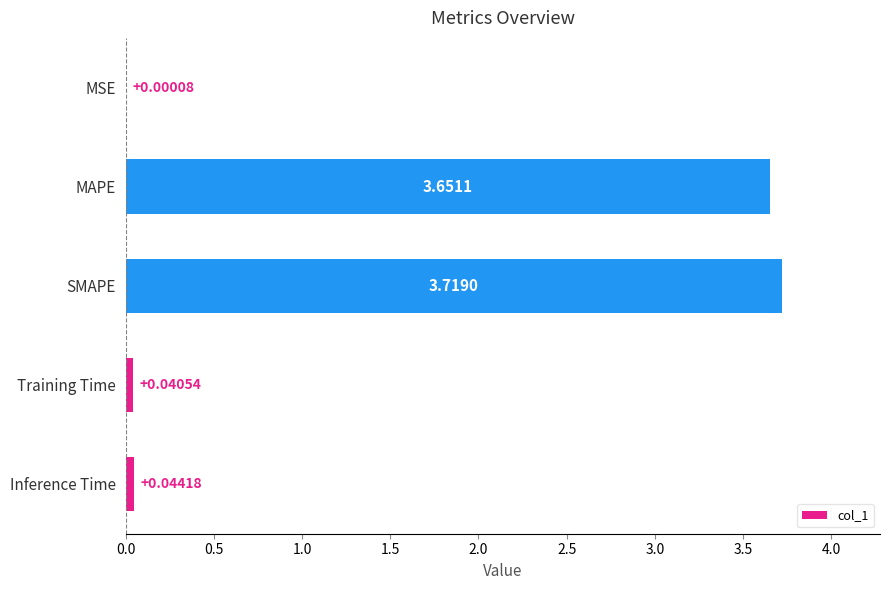

What is the change in value from SMAPE to Inference Time?

-3.7